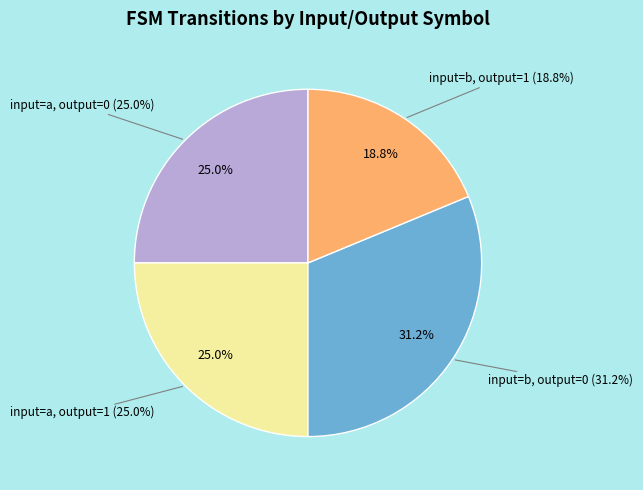

Is it true that input=b, output=1 is 19% of the pie?

True